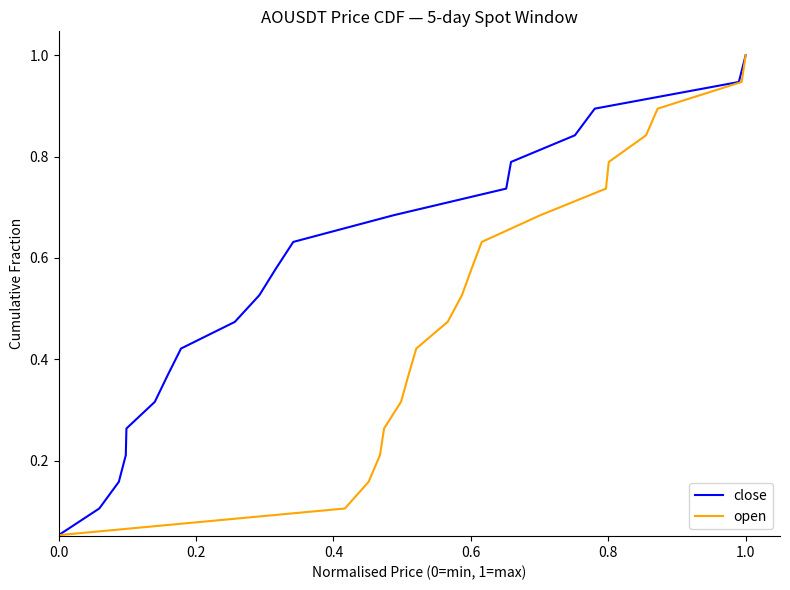

True or false: open has more than 1 interior local peaks.

False